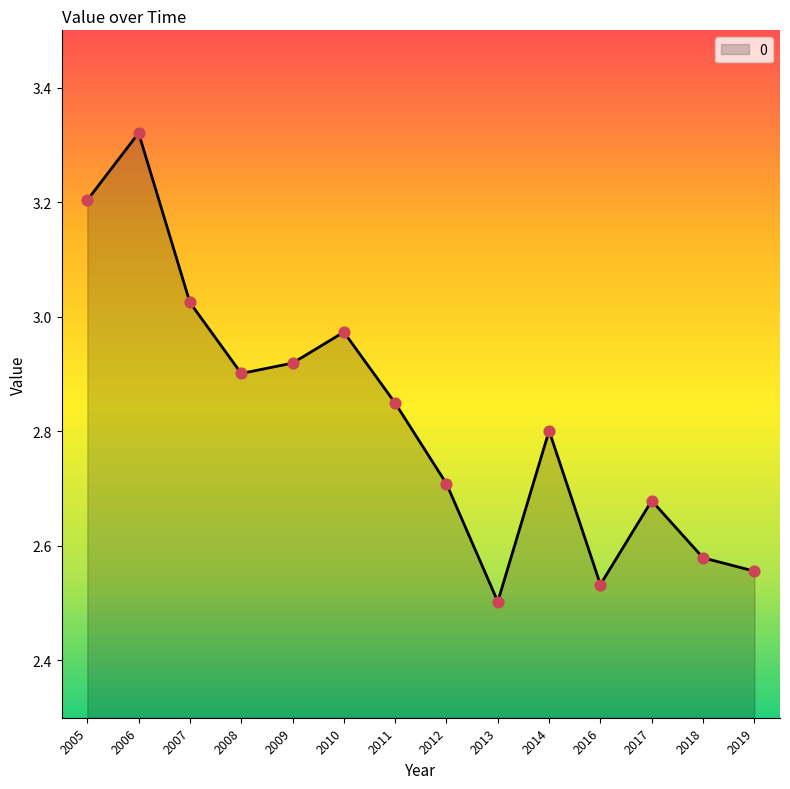

Between 2013 and 2019, which is larger?

2019